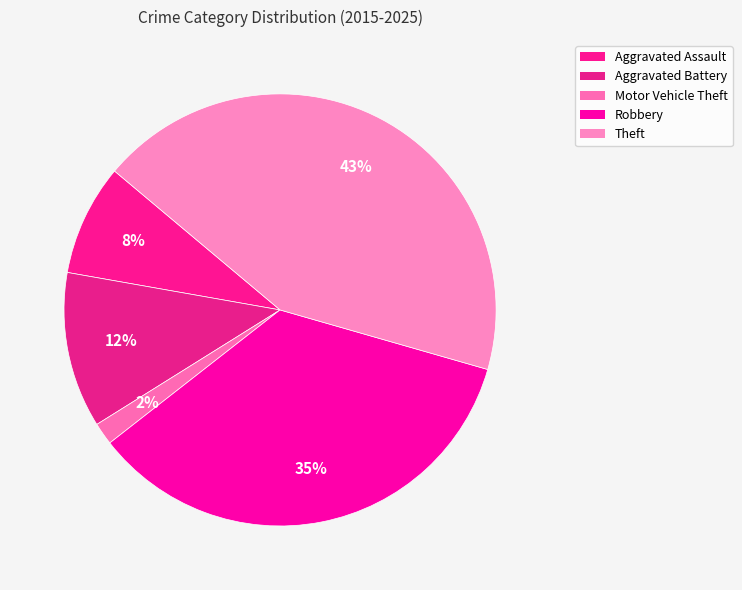

To the nearest percent, what percentage of the pie is Robbery?

35%